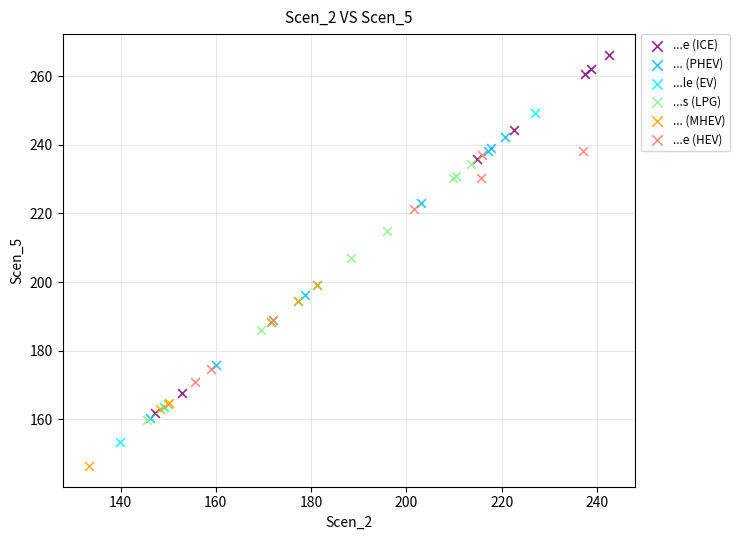

What are all the series names shown in the legend?

...e (ICE), ... (PHEV), ...le (EV), ...s (LPG), ... (MHEV), ...e (HEV)